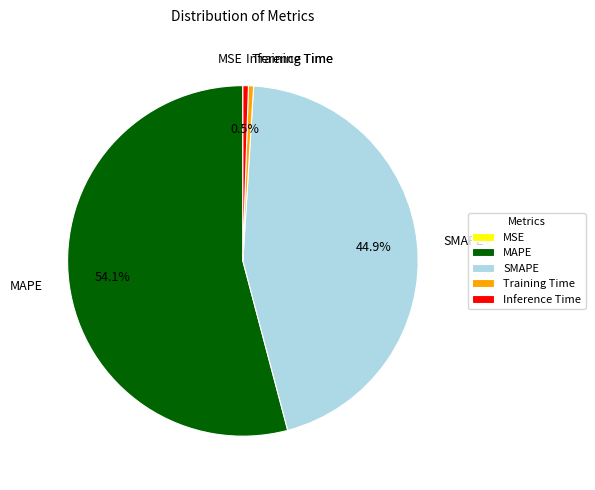

What is the majority slice?

MAPE